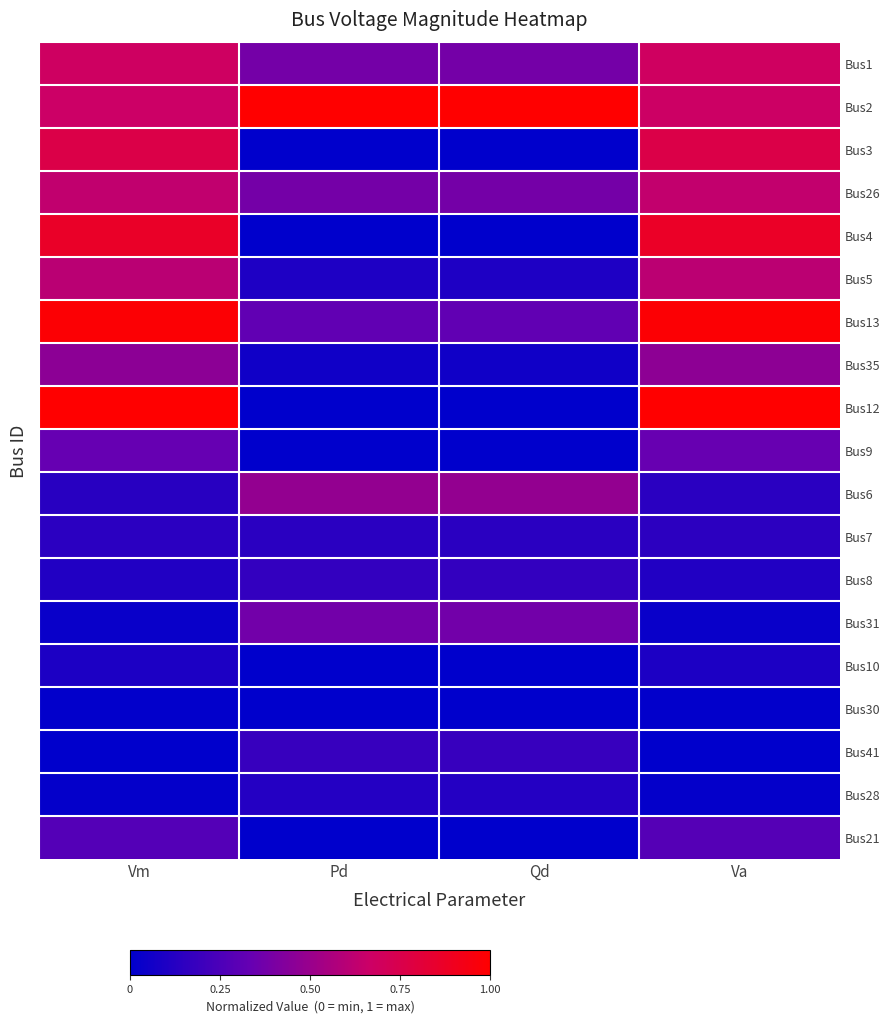

At which category is the sum across all series the highest?

Va